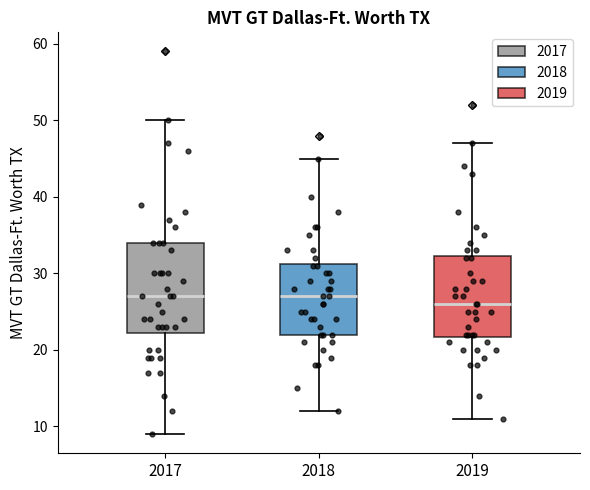

Comparing the boxes themselves (not the whiskers), which one is the tallest?

2017